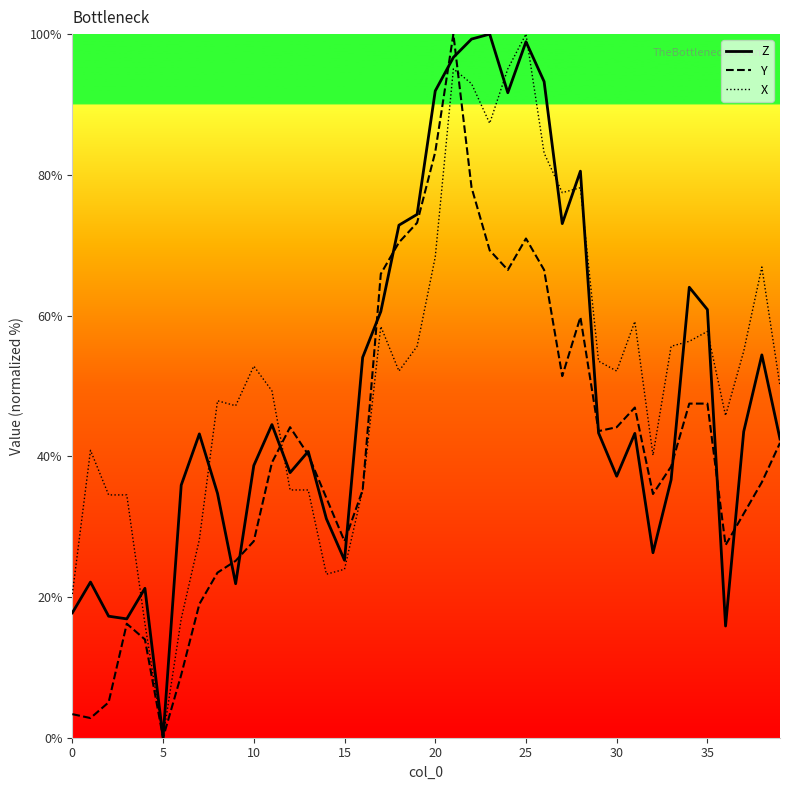

At how many categories does at least one series exceed 76?

9